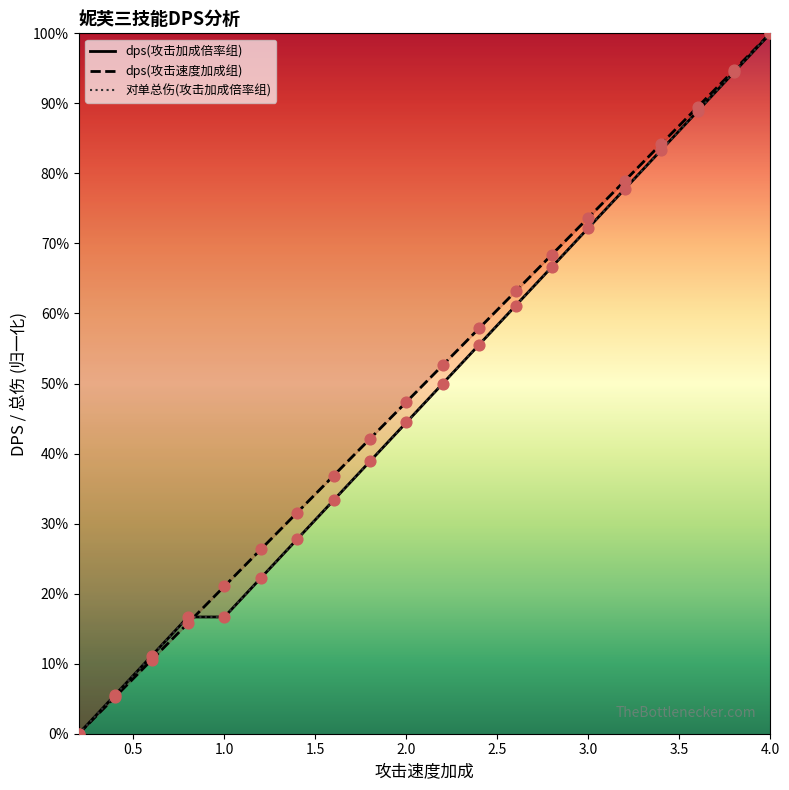

What are all the series names shown in the legend?

dps(攻击加成倍率组), dps(攻击速度加成组), 对单总伤(攻击加成倍率组)